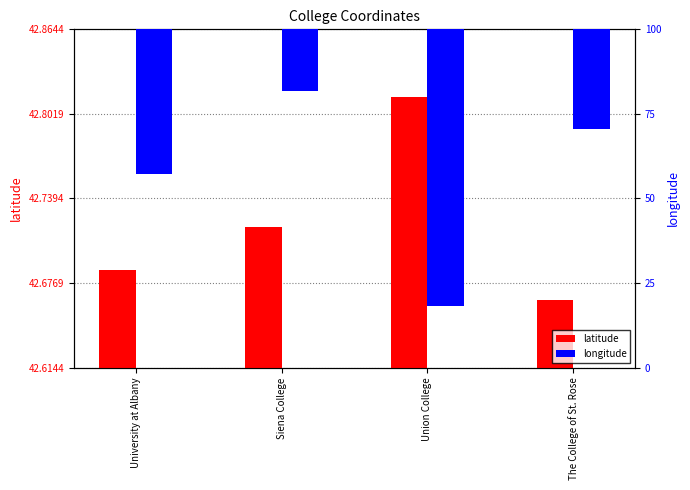

What is the difference between the maximum and minimum values in the longitude series?

0.2